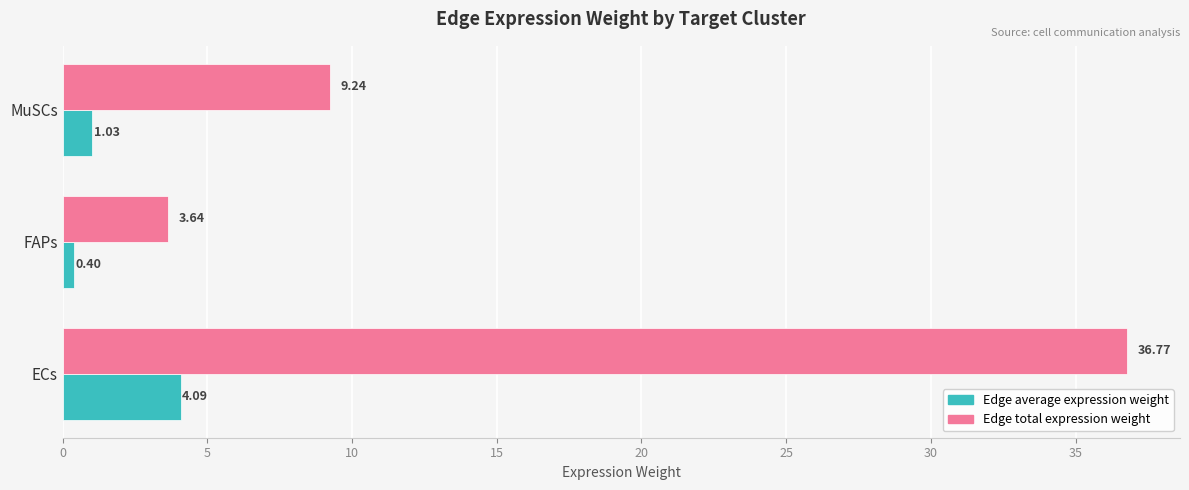

Which label corresponds to the largest value in the chart?

ECs